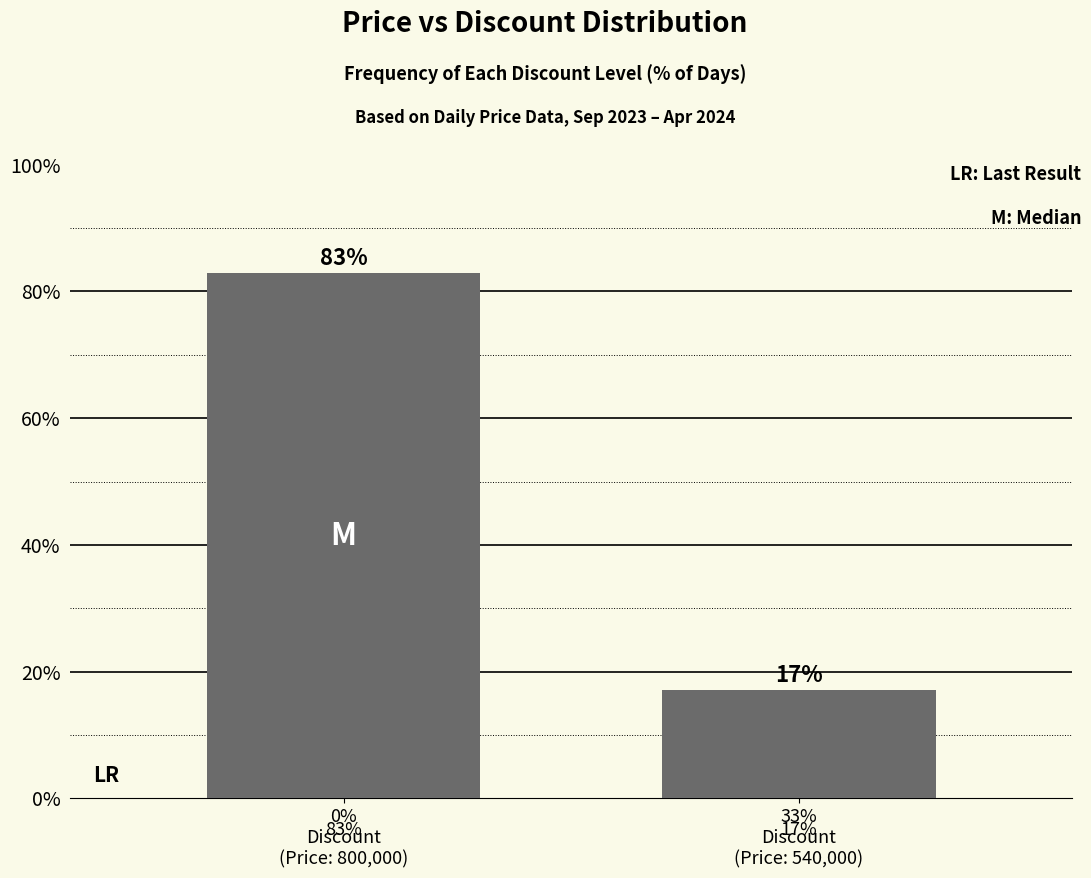

Is it true that the value at 0%
Discount
(Price: 800,000) is 82.9?

True